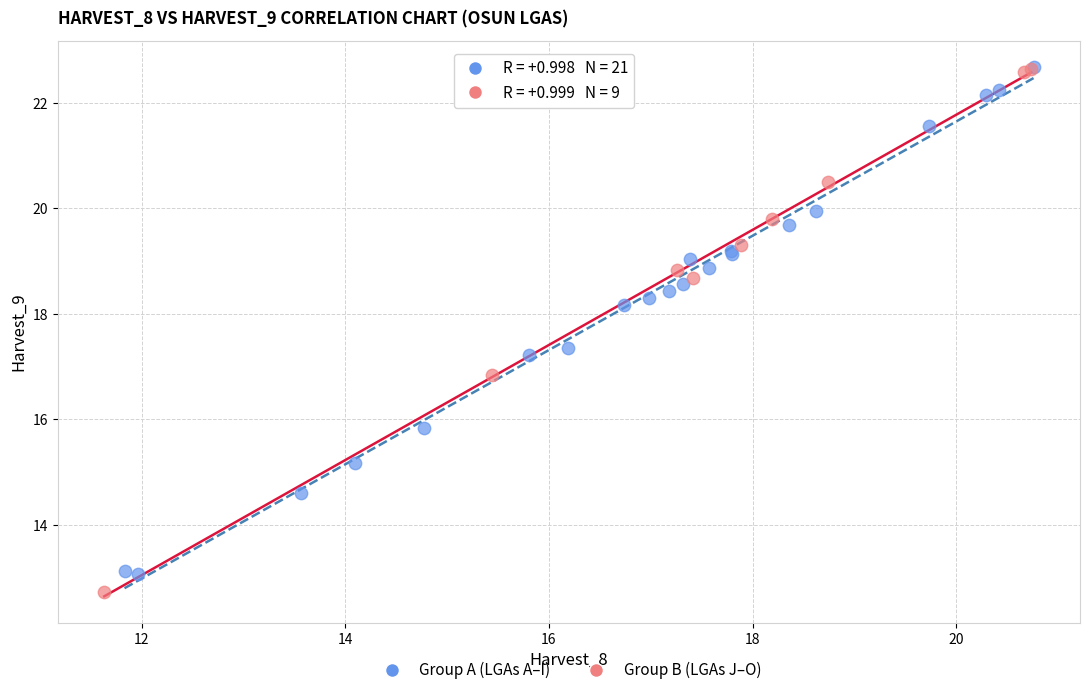

What are all the series names shown in the legend?

Group A (LGAs A–I), Group B (LGAs J–O)